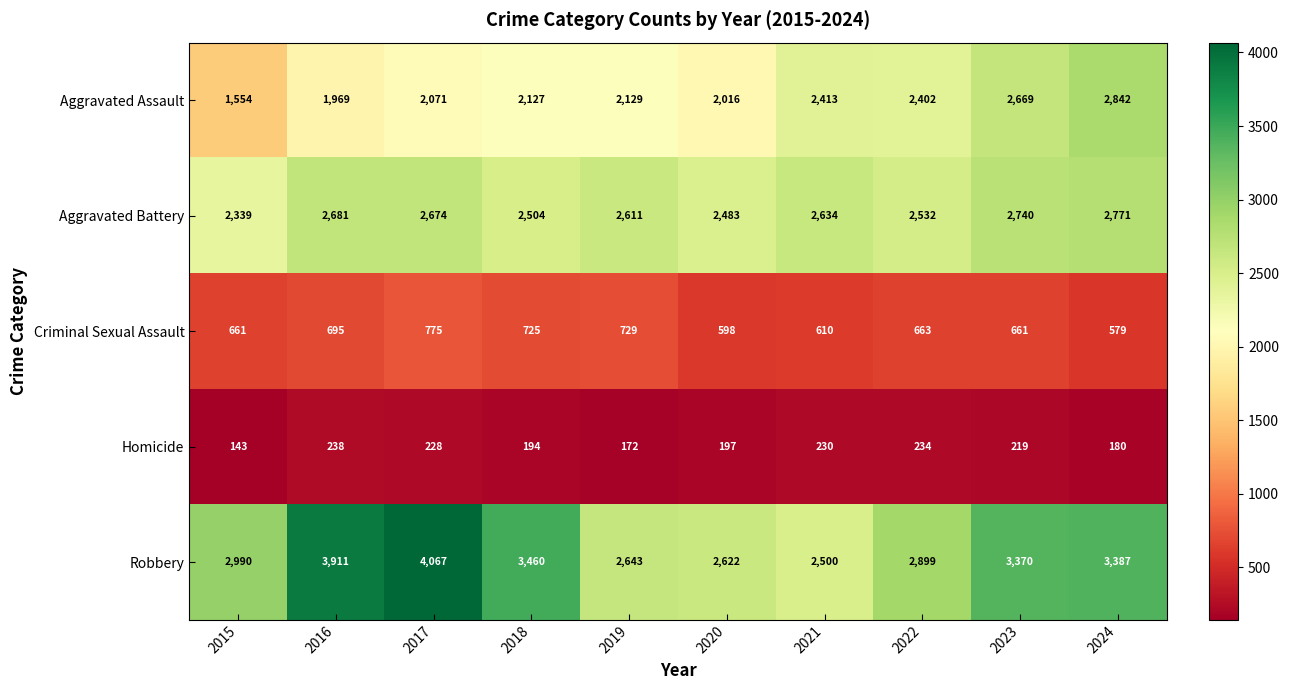

Count the number of categories in the chart.

10